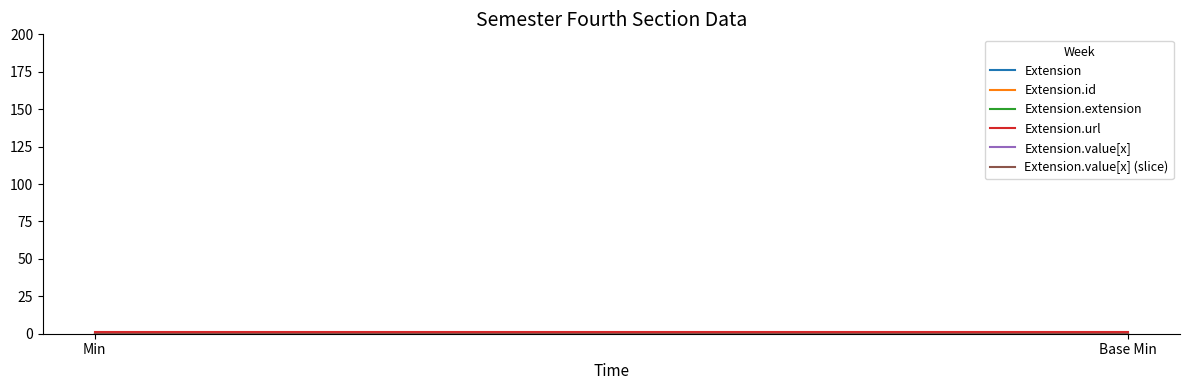

Is it true that Extension.value[x] equals 0 at Base Min?

True